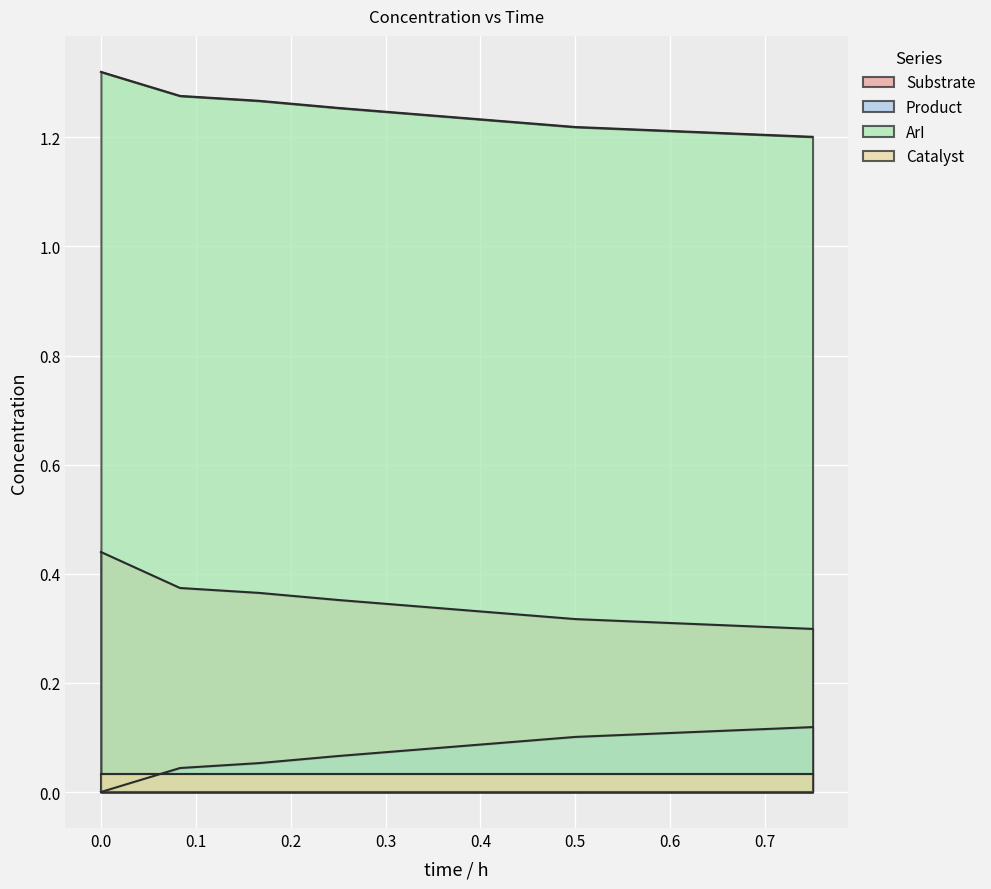

True or false: Product and Substrate cross at least once.

False